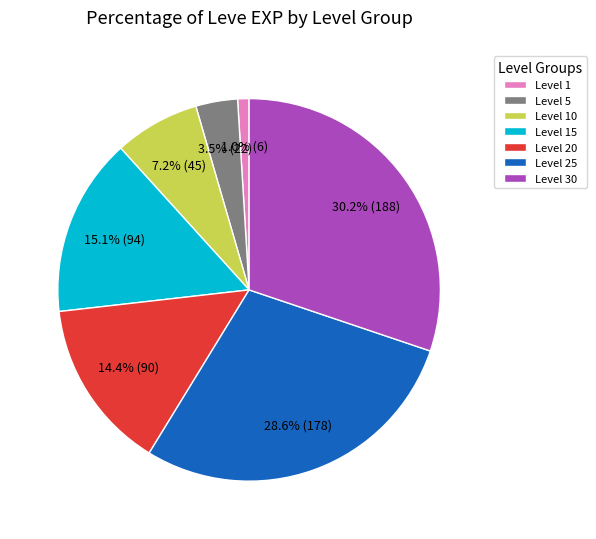

Is Level 20 the majority of the pie?

No